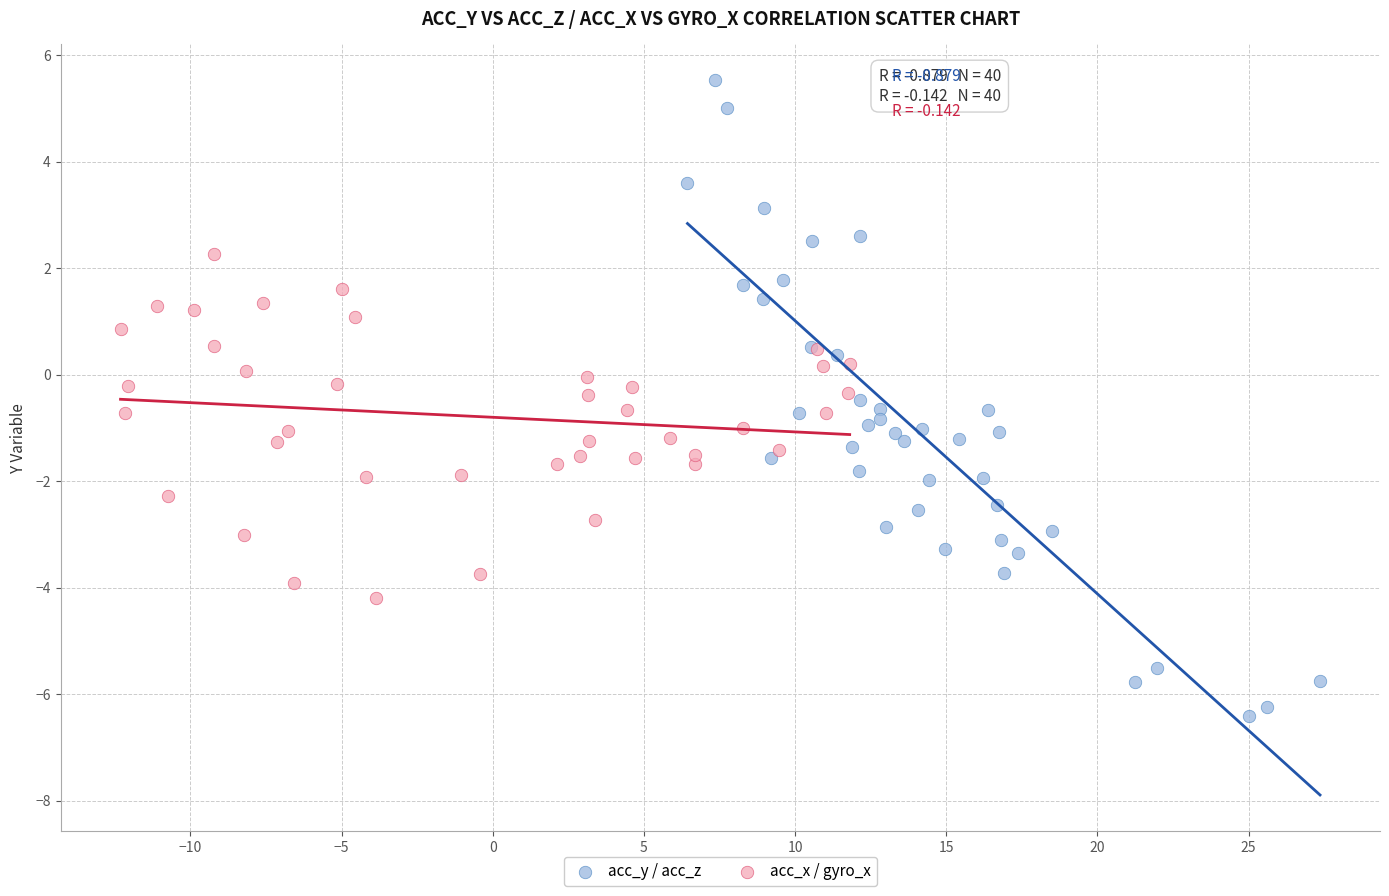

Which series contains the highest Y value?

acc_y / acc_z